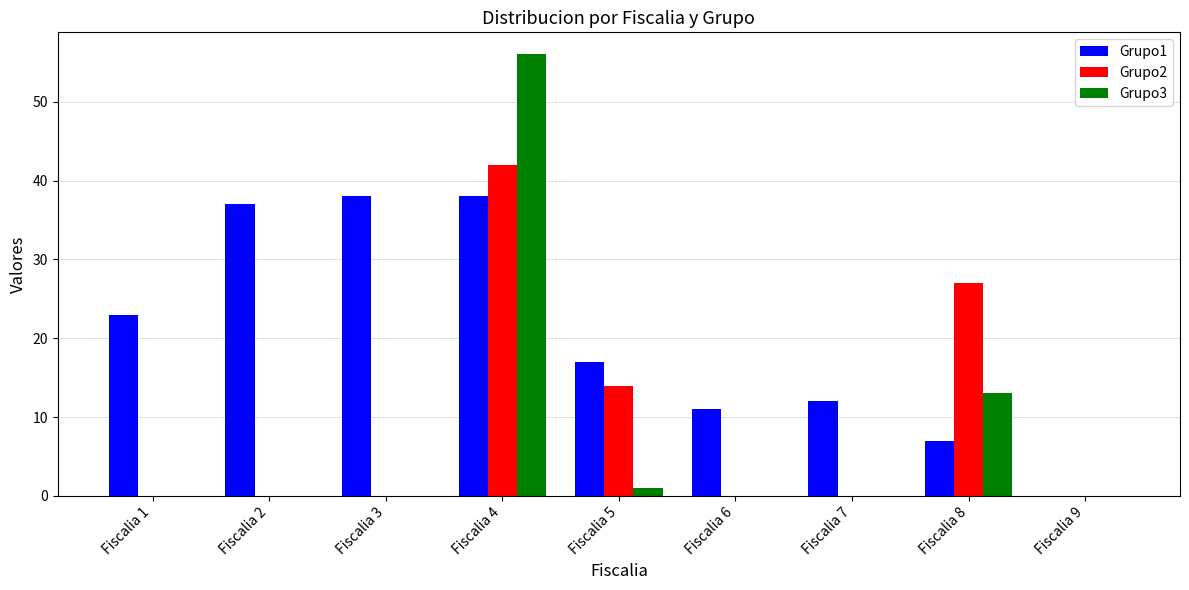

At which category is the sum across all series the highest?

Fiscalia 4